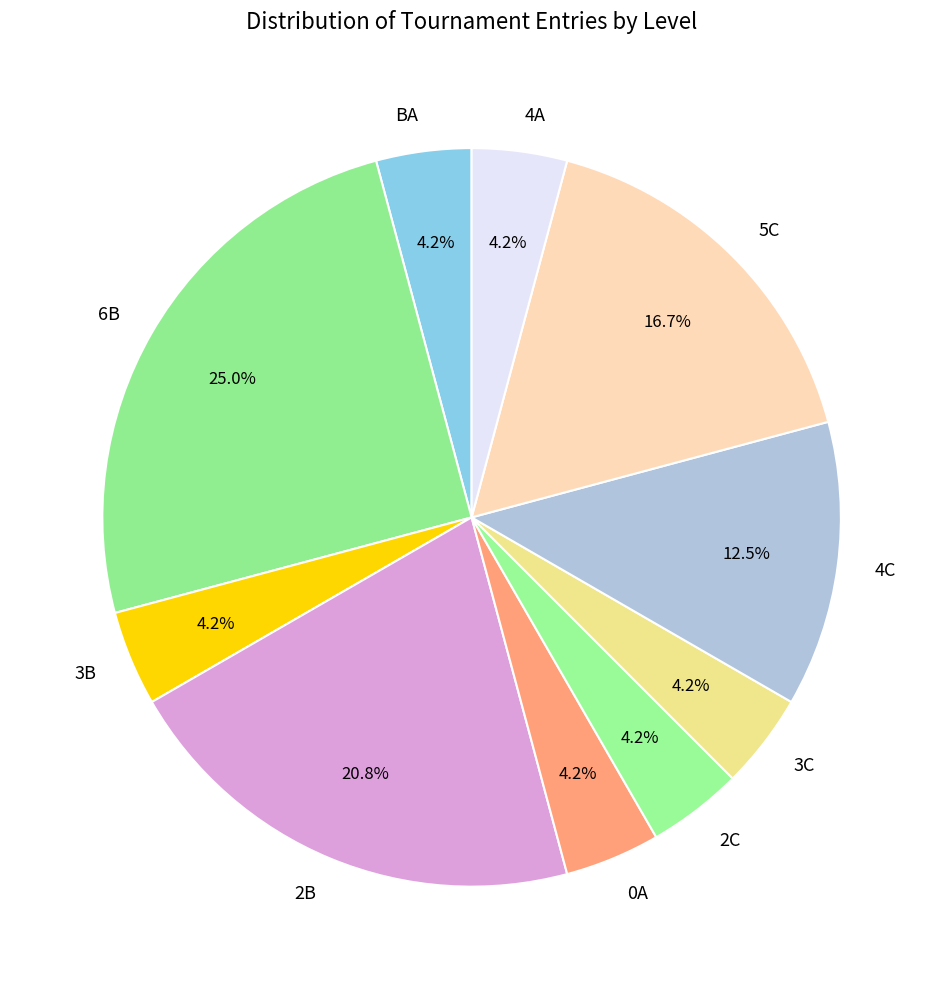

Which category has the biggest portion of the pie?

6B